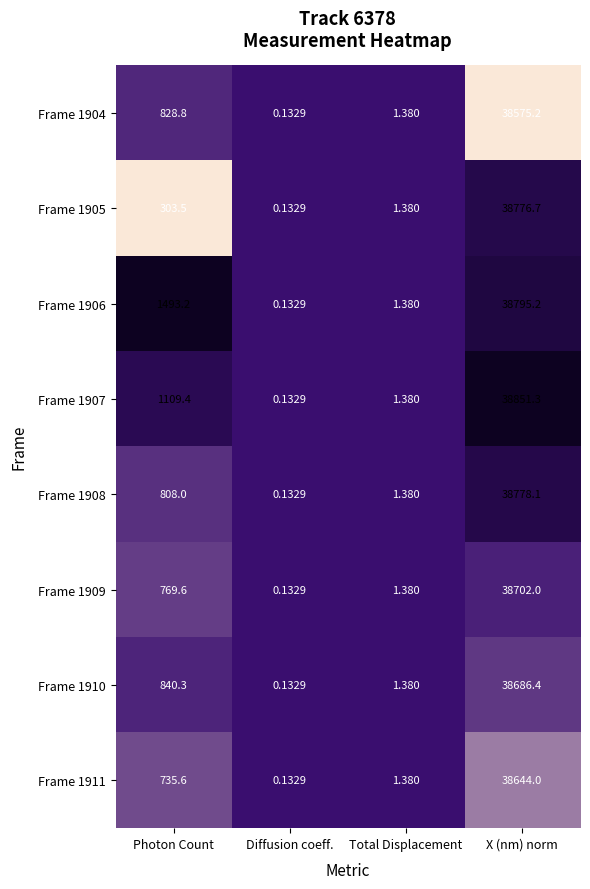

At how many categories does at least one series exceed 0?

4